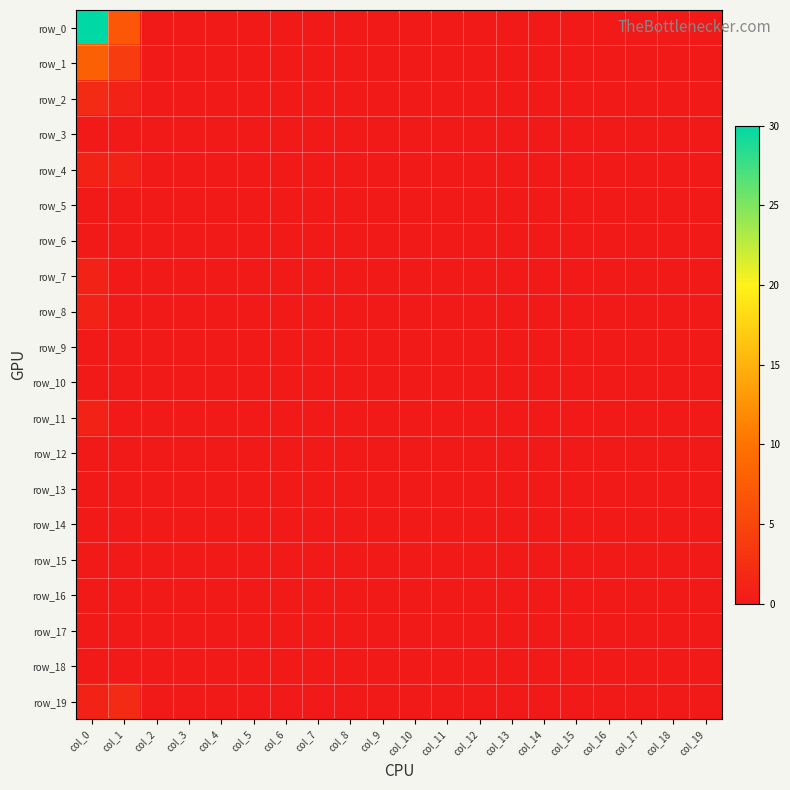

Is it true that row_4 equals 1 at col_1?

True